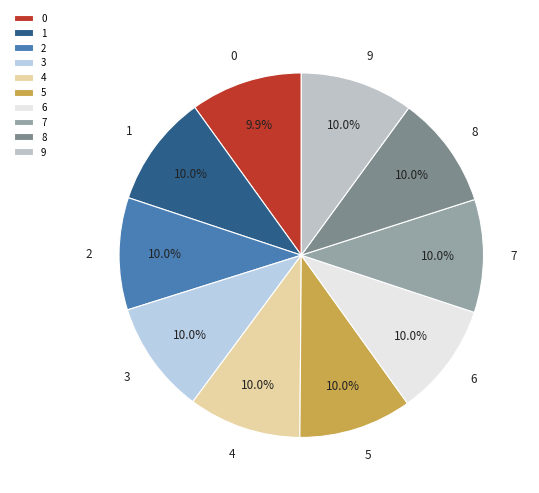

What is the ratio of the value at 8 to the value at 1?

1.0